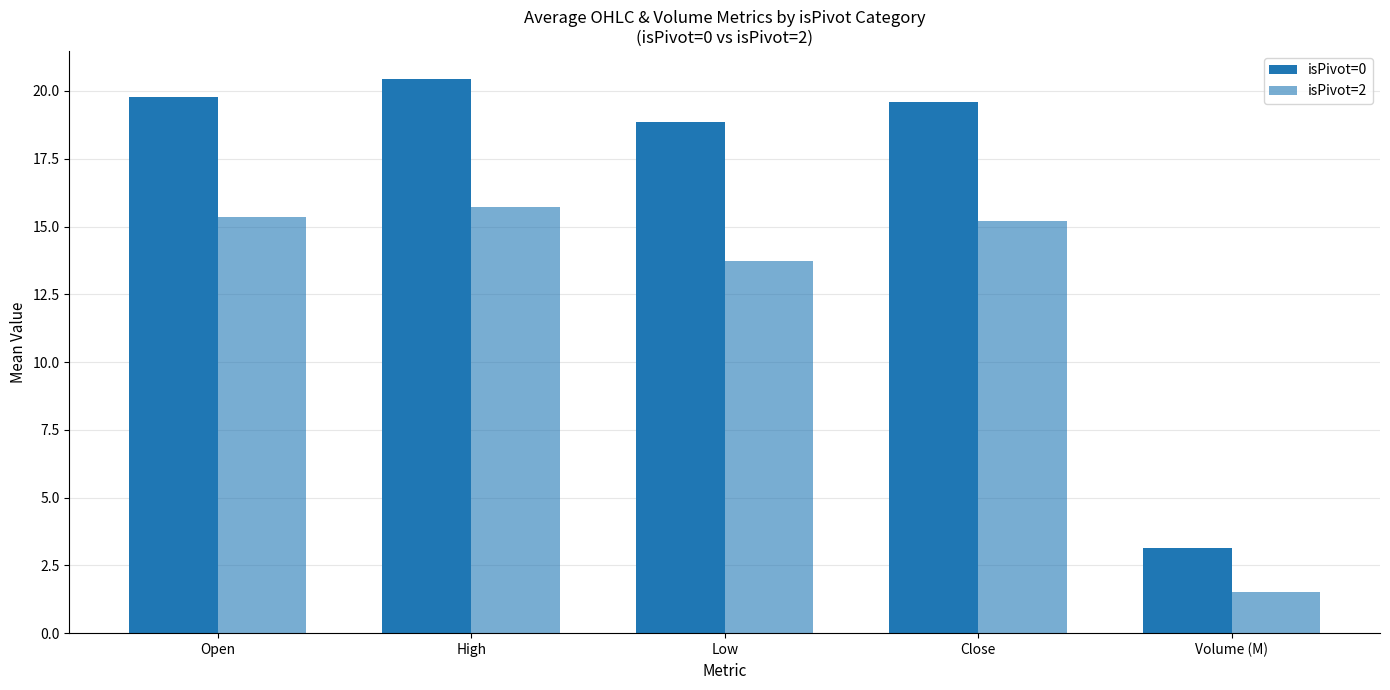

Rank the categories by isPivot=0 value from lowest to highest.

Volume (M), Low, Close, Open, High